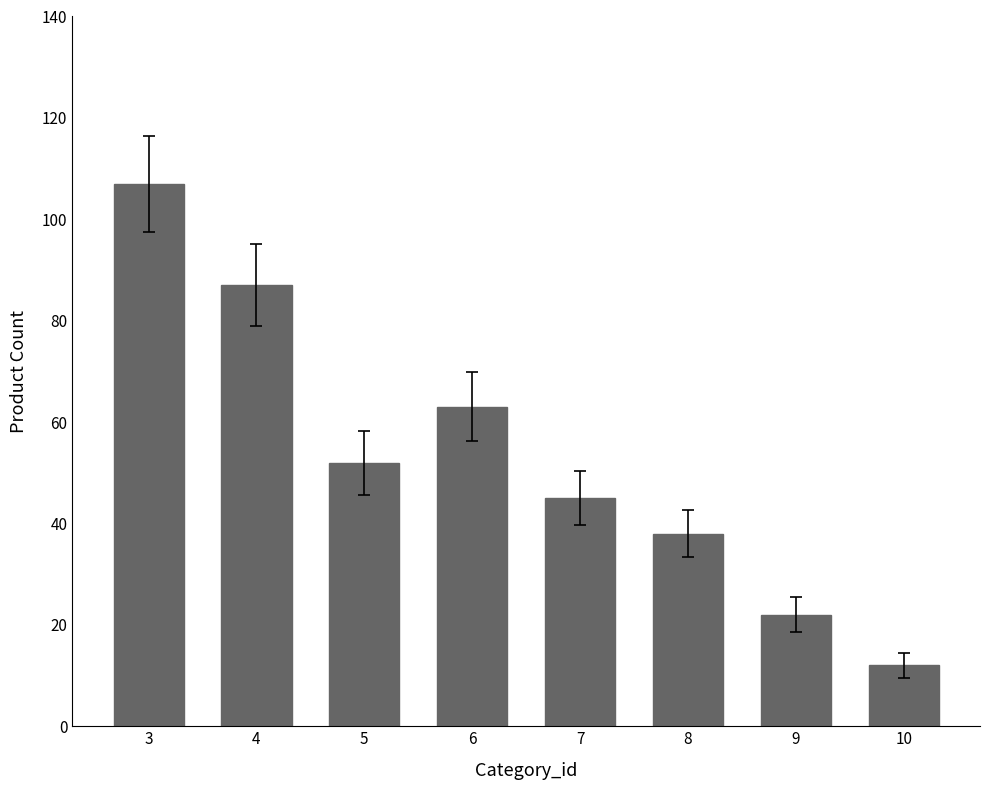

Read the value at 5.

52